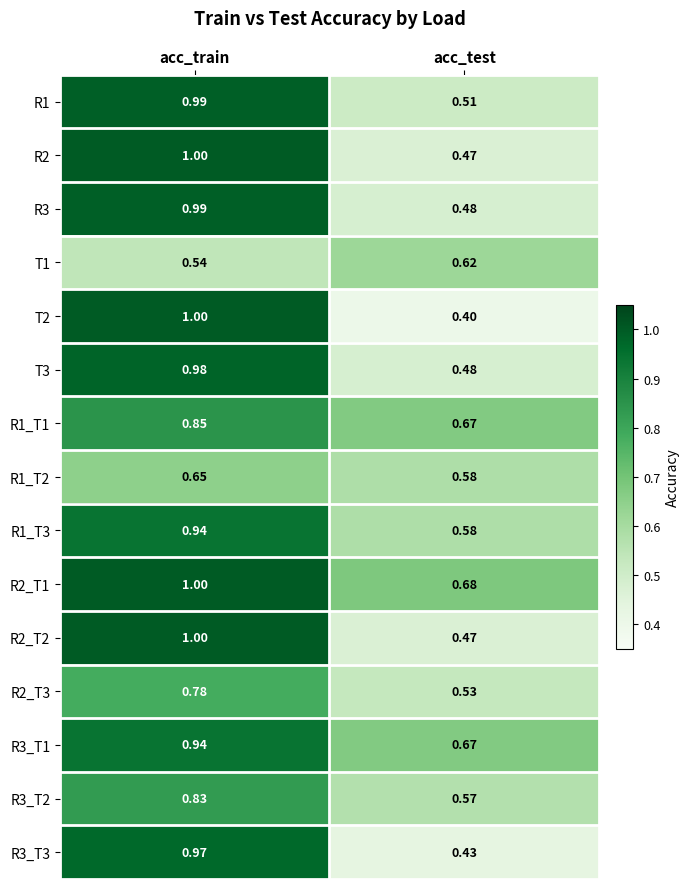

What is the greatest value displayed?

1.0